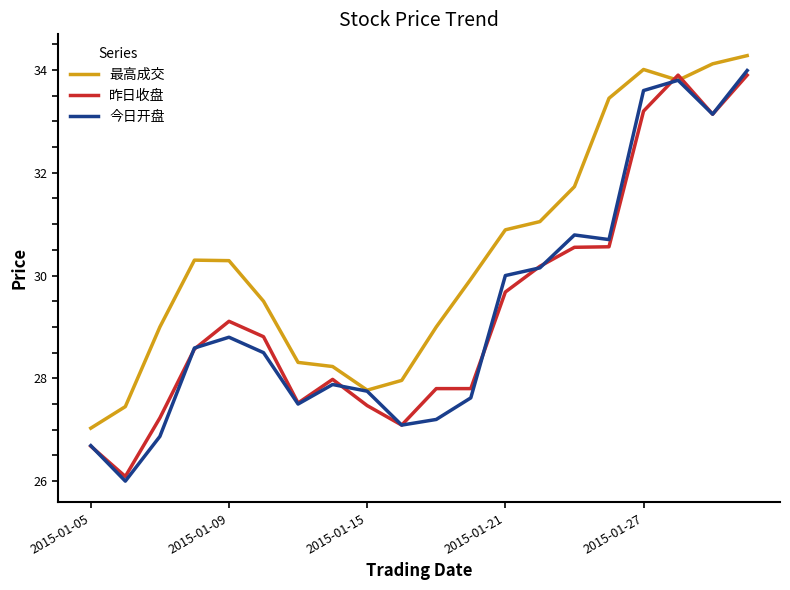

Which series has the largest total across all categories?

最高成交